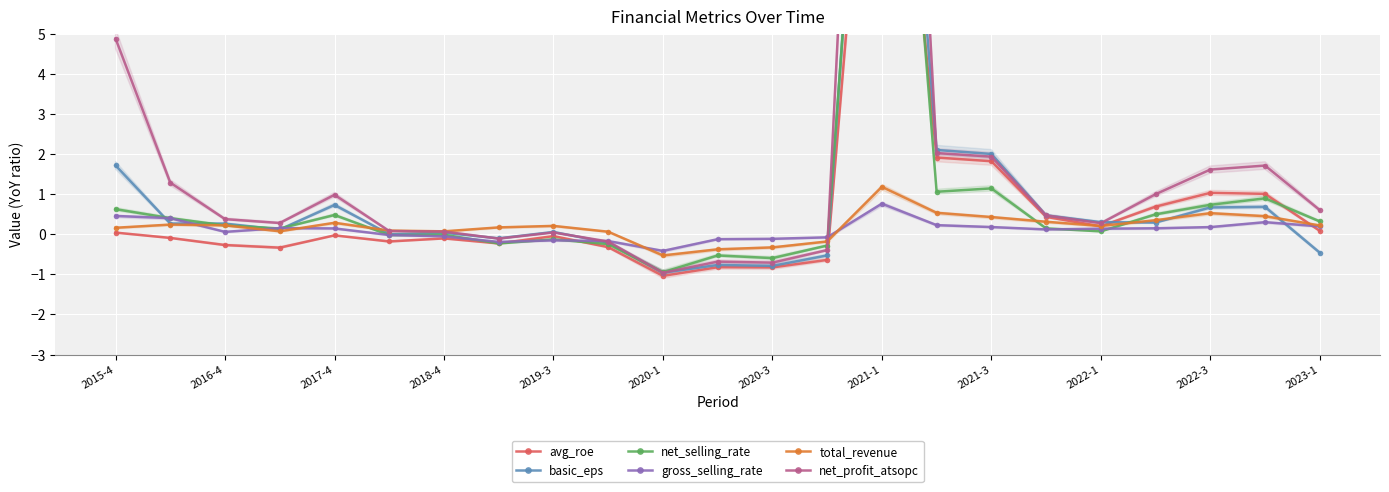

At which label does gross_selling_rate reach its minimum?

2020-1